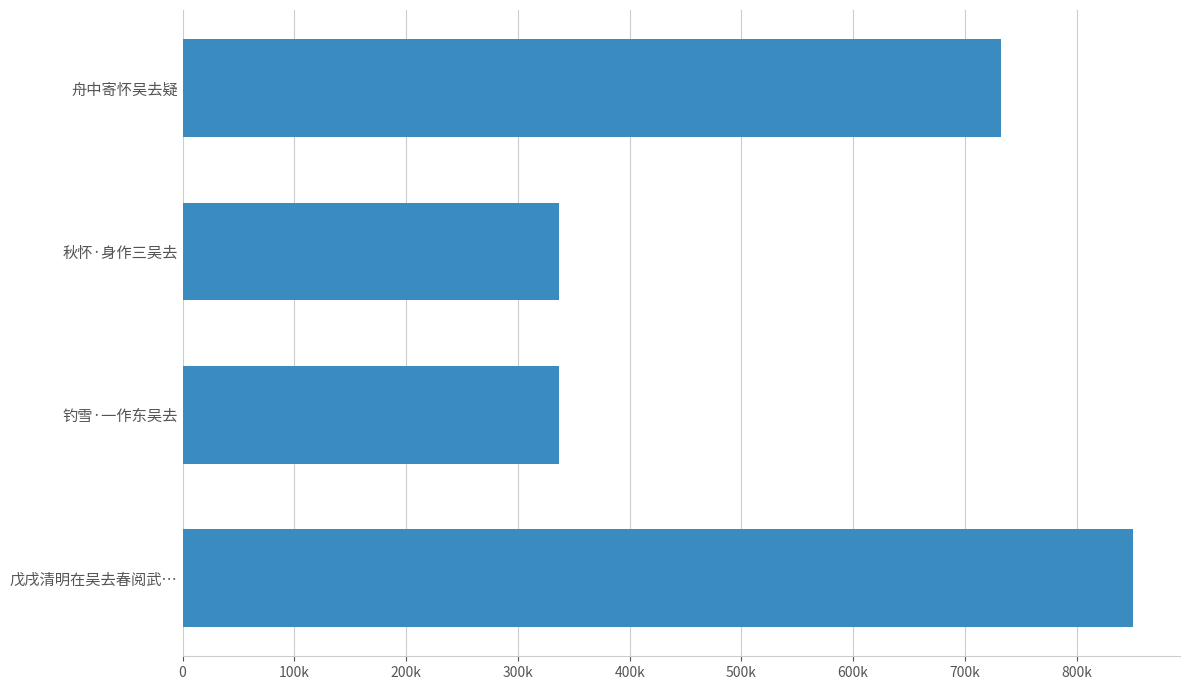

How many values are below 336995?

2